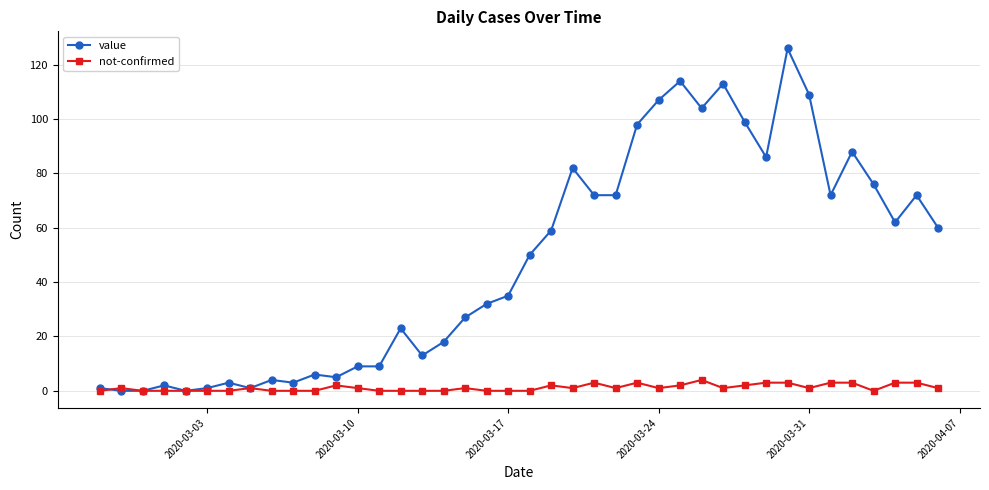

What is the greatest value displayed?

126